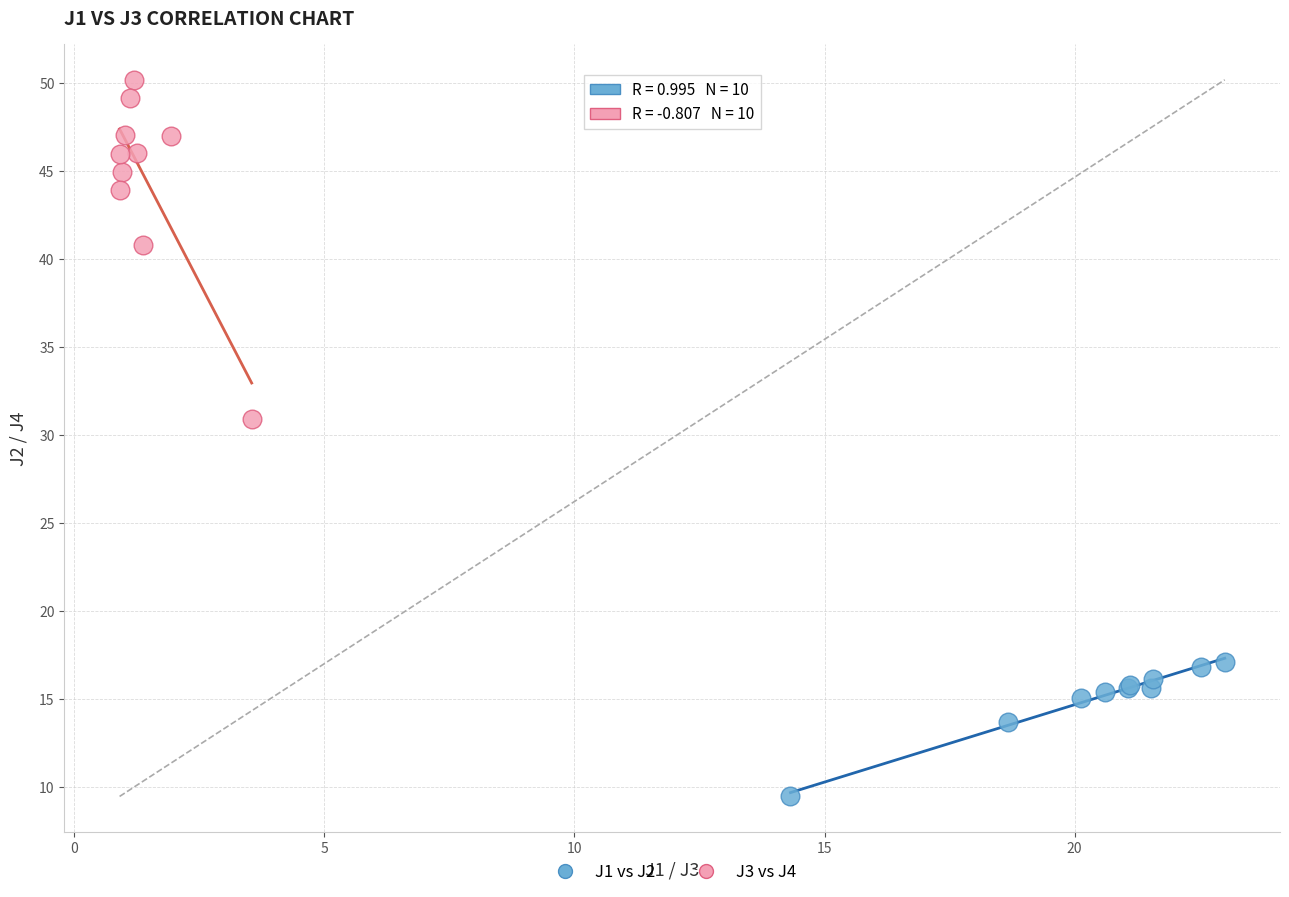

What are all the series names shown in the legend?

J1 vs J2, J3 vs J4